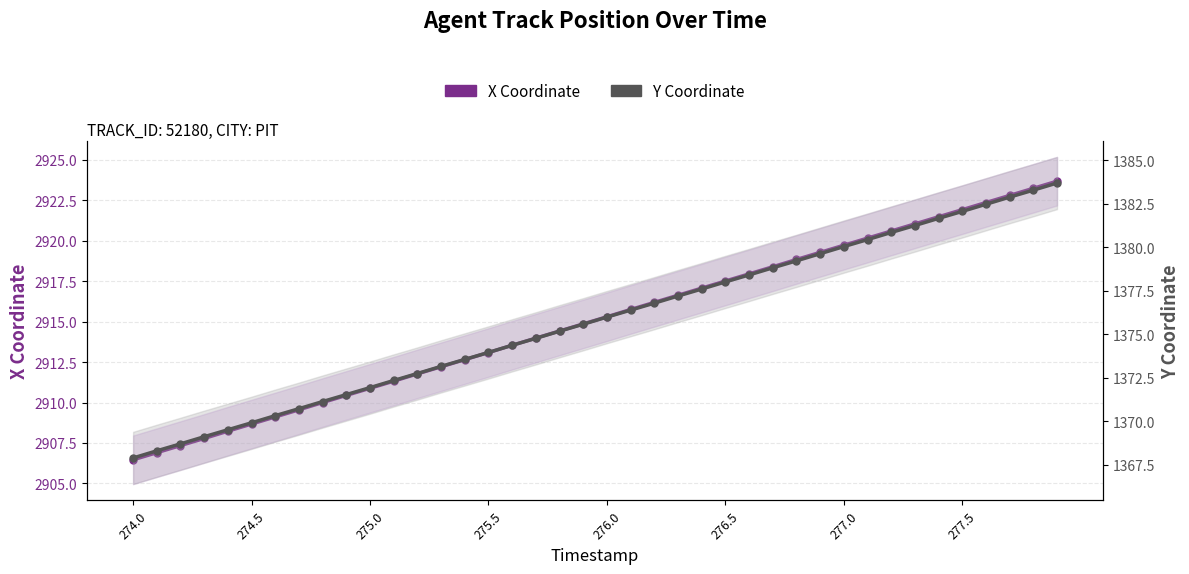

True or false: Y Coordinate and X Coordinate cross at least once.

False